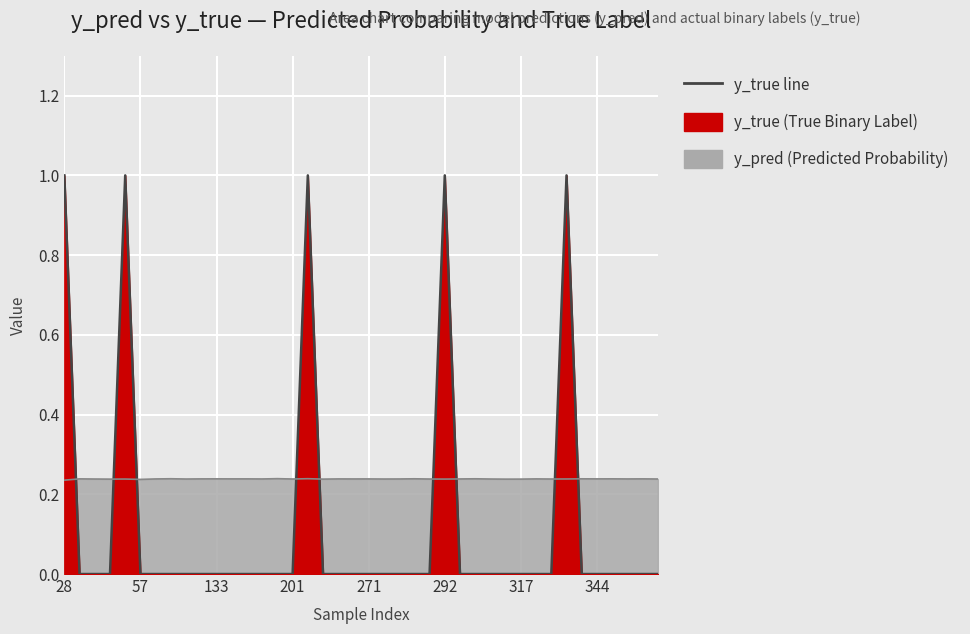

True or false: y_true has a value of -0.3 at 307.

False